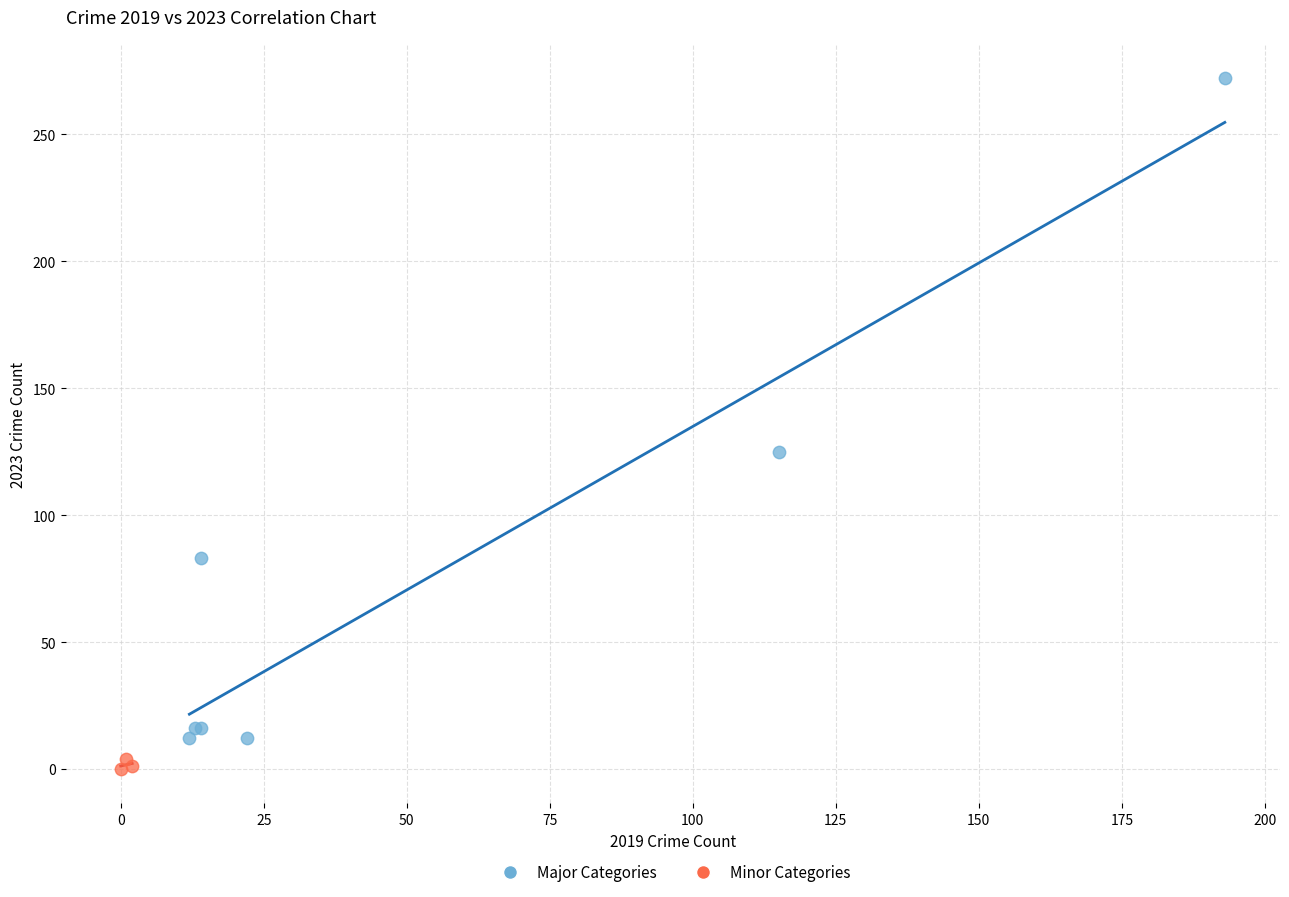

Which series reaches the maximum Y coordinate?

Major Categories